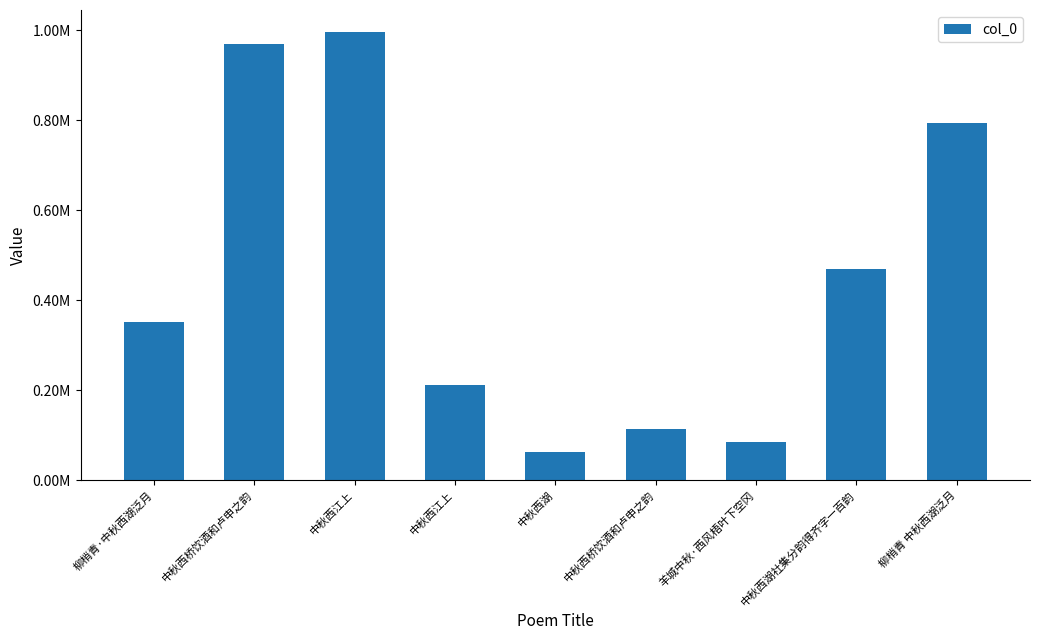

What is the minimum value shown in the chart?

61402